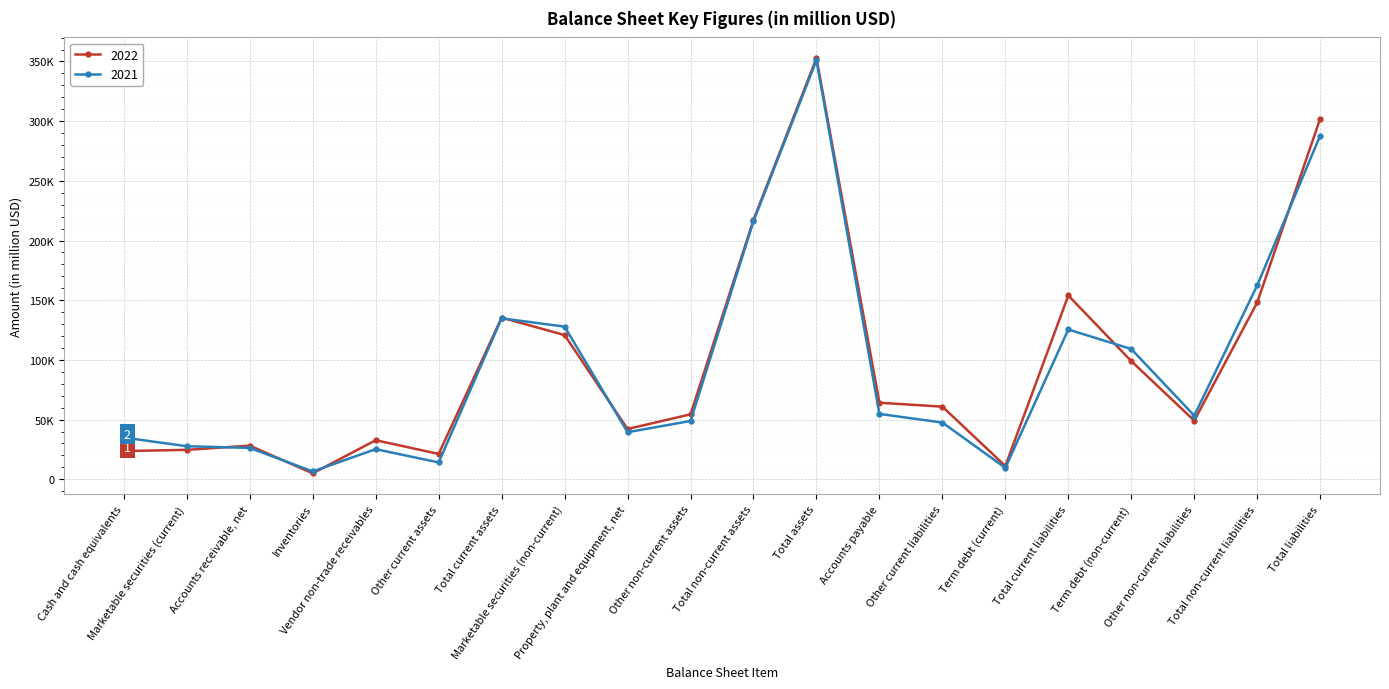

Where does the 2022 series first go above 60845?

Total current assets